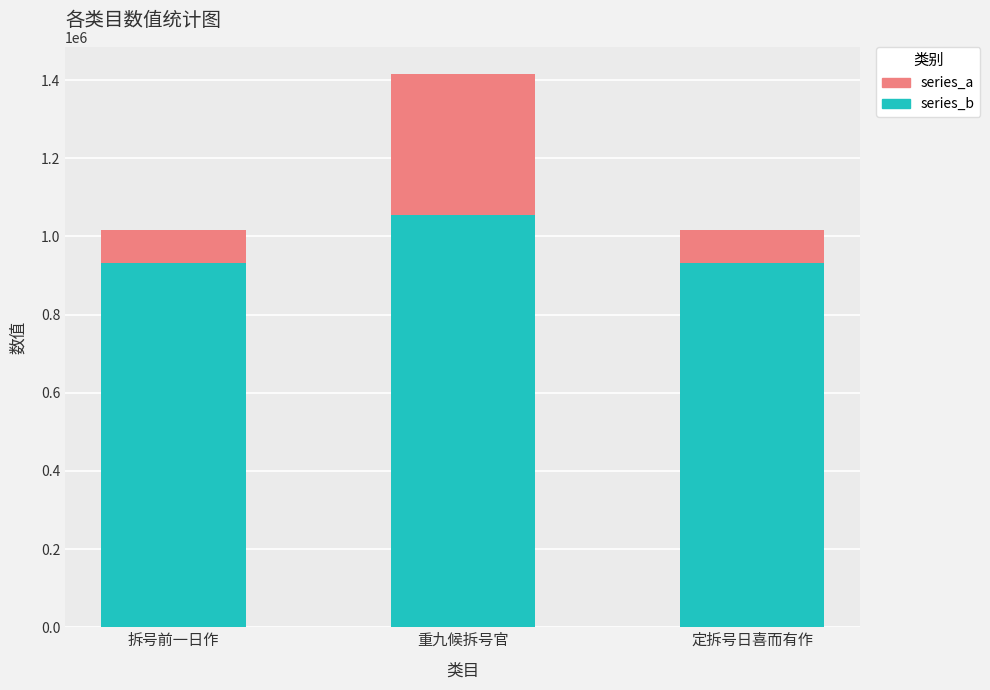

How many categories are shown in the chart?

3